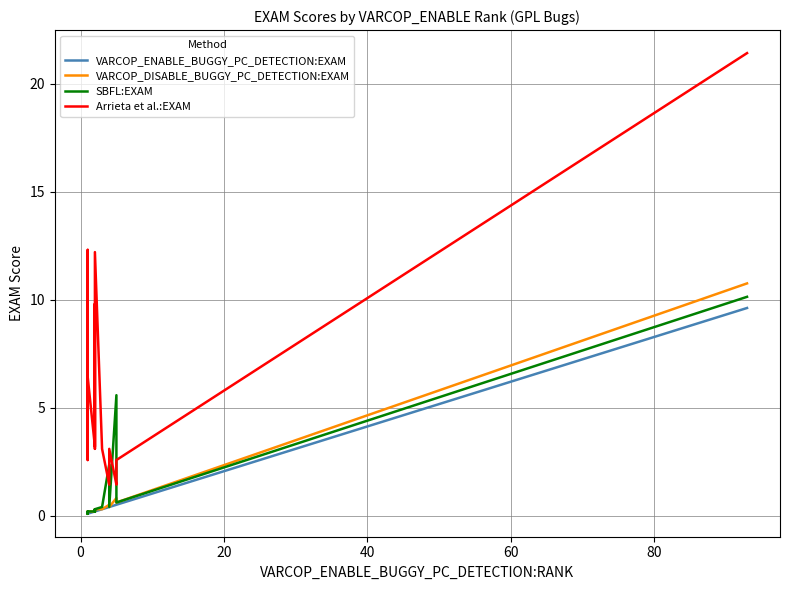

True or false: VARCOP_ENABLE_BUGGY_PC_DETECTION:EXAM has a value of 0.8 at 16.

False